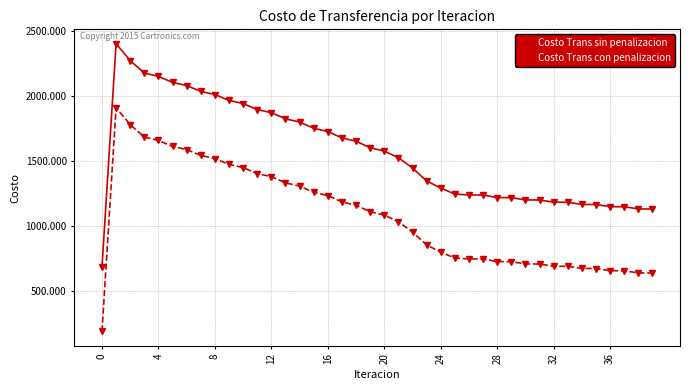

Rank the series by their average value, from highest to lowest.

Costo Trans sin penalizacion, Costo Trans con penalizacion